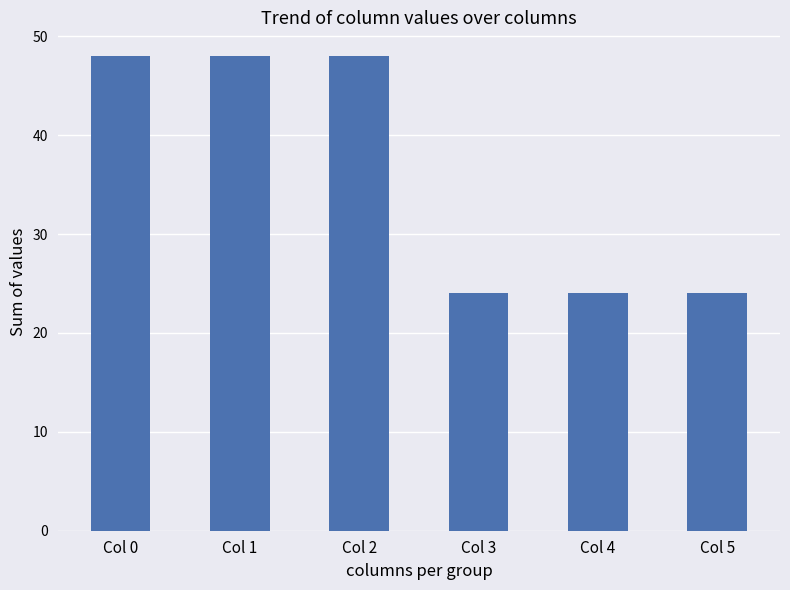

Reading left to right, transcribe all the data shown in this chart.

48	48	48	24	24	24